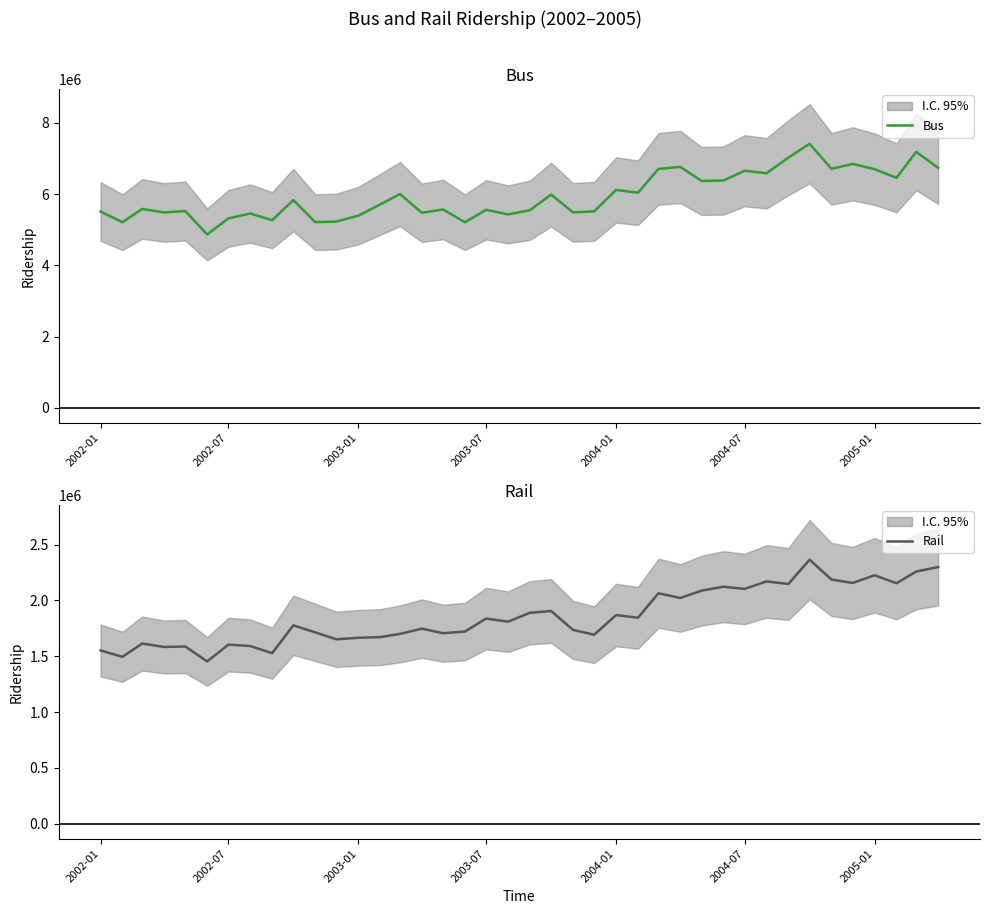

What is the lowest value of the Rail series?

1453326